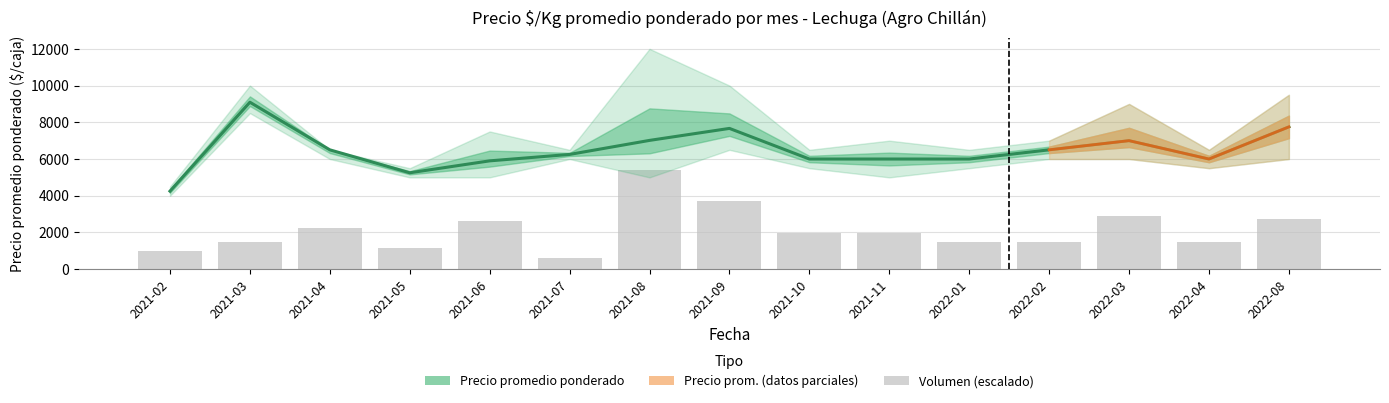

What position from the left is 2022-02?

12